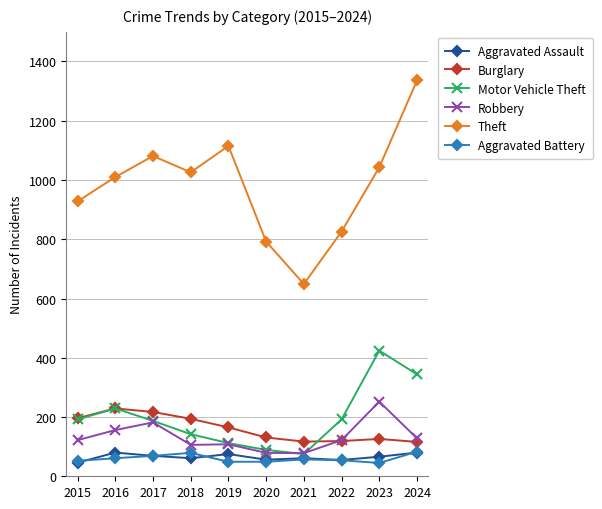

At which category does Theft reach its first local valley?

2018